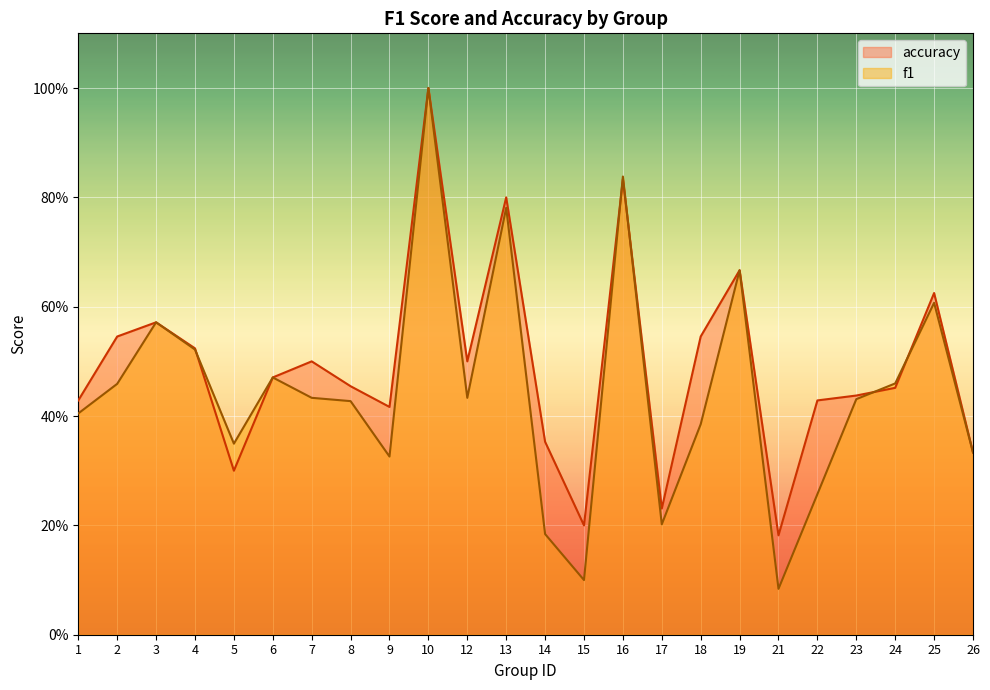

How many interior local peaks does the f1 series have?

7